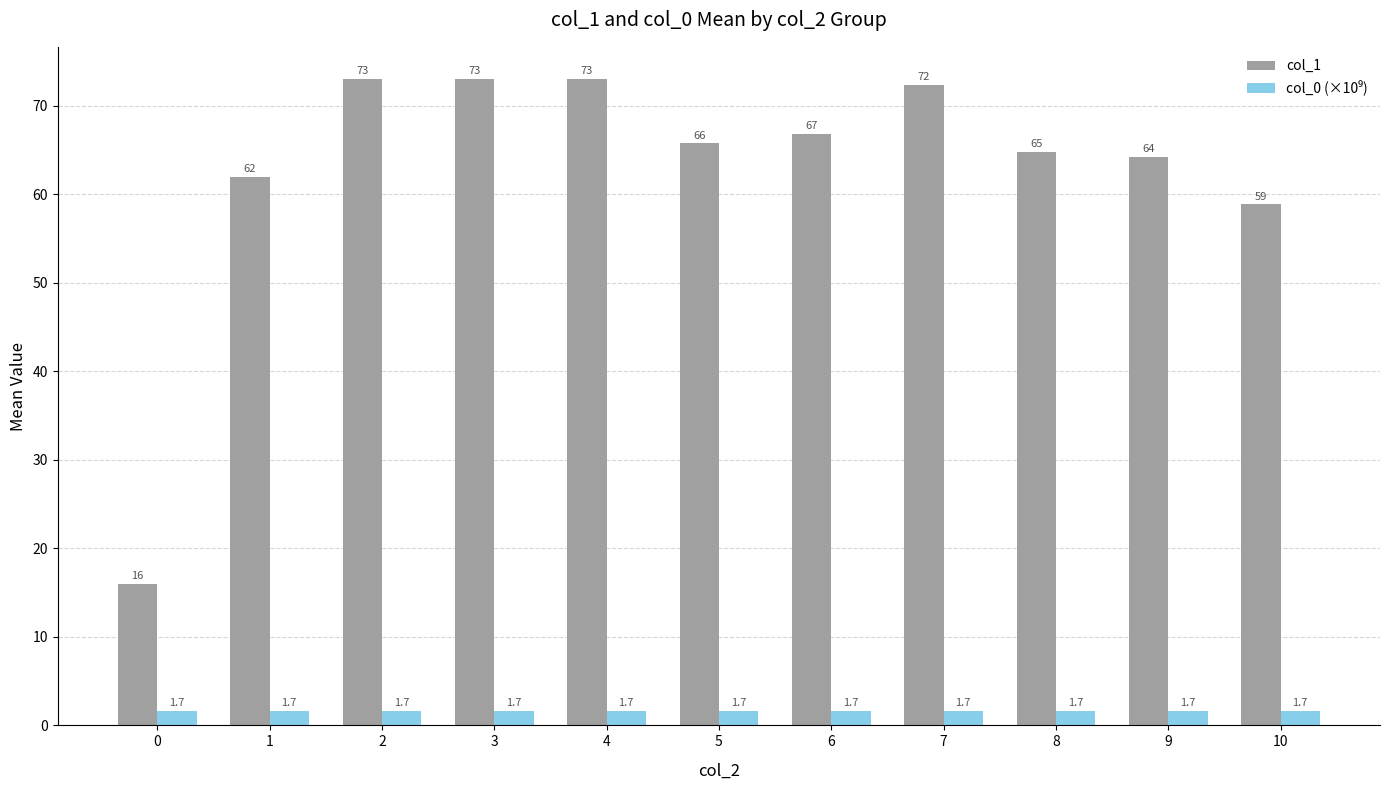

The value of col_1 at 2 is 120.3. True or false?

False